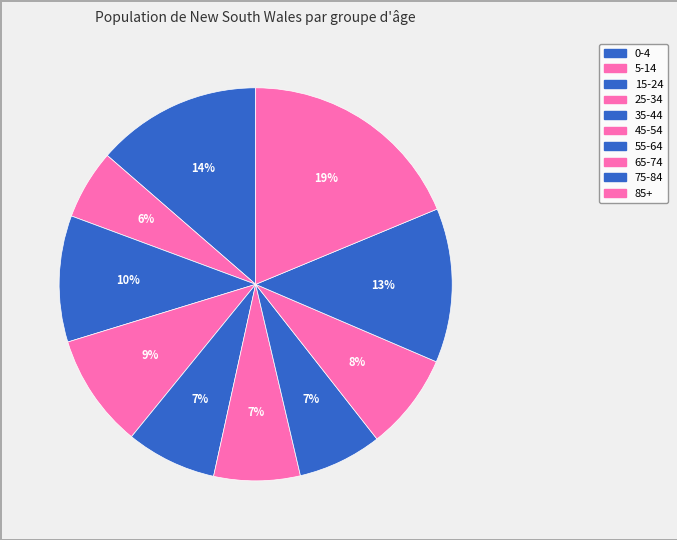

What portion of the pie excludes 85+?

81.3%